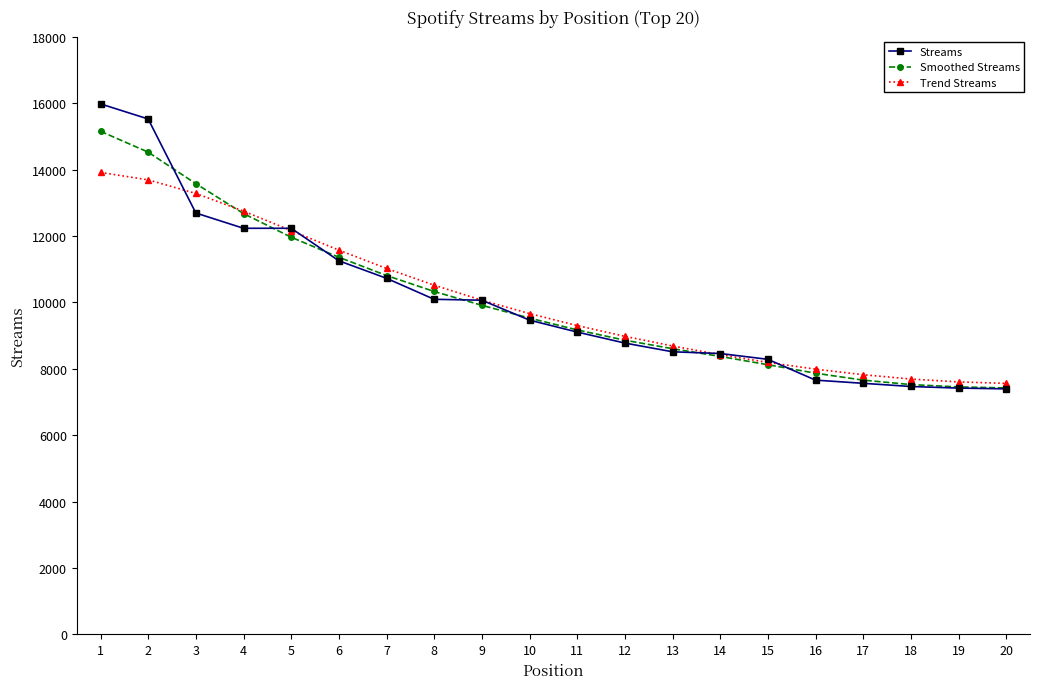

Is the value of Streams at 12 greater than the value of Smoothed Streams at 11?

No